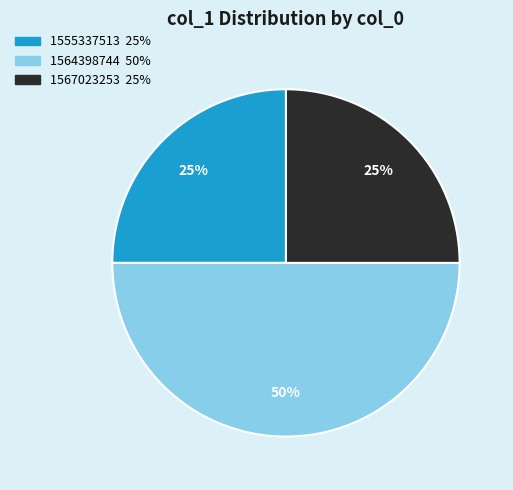

Count the number of slices in the pie.

3